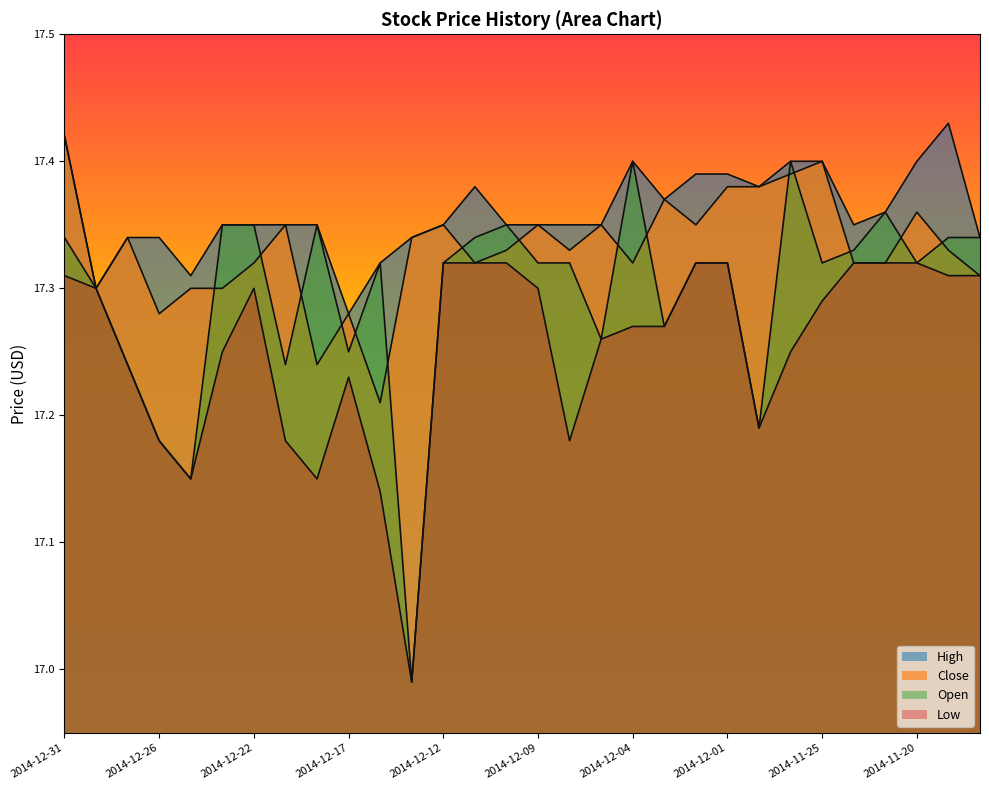

Reading right to left, what are all the values shown in this chart?

High: 17.3	17.4	17.4	17.4	17.4	17.4	17.4	17.4	17.4	17.4	17.4	17.4	17.4	17.4	17.4	17.4	17.4	17.4	17.3	17.3	17.3	17.4	17.4	17.4	17.4	17.3	17.3	17.3	17.3	17.4
Close: 17.3	17.3	17.4	17.3	17.3	17.4	17.4	17.4	17.4	17.4	17.4	17.3	17.4	17.3	17.4	17.3	17.3	17.4	17.3	17.2	17.3	17.2	17.4	17.3	17.3	17.3	17.3	17.3	17.3	17.4
Open: 17.3	17.3	17.3	17.4	17.3	17.3	17.4	17.2	17.3	17.3	17.3	17.4	17.3	17.3	17.3	17.4	17.3	17.3	17.0	17.3	17.2	17.4	17.2	17.4	17.4	17.1	17.2	17.2	17.3	17.3
Low: 17.3	17.3	17.3	17.3	17.3	17.3	17.2	17.2	17.3	17.3	17.3	17.3	17.3	17.2	17.3	17.3	17.3	17.3	17.0	17.1	17.2	17.1	17.2	17.3	17.2	17.1	17.2	17.2	17.3	17.3